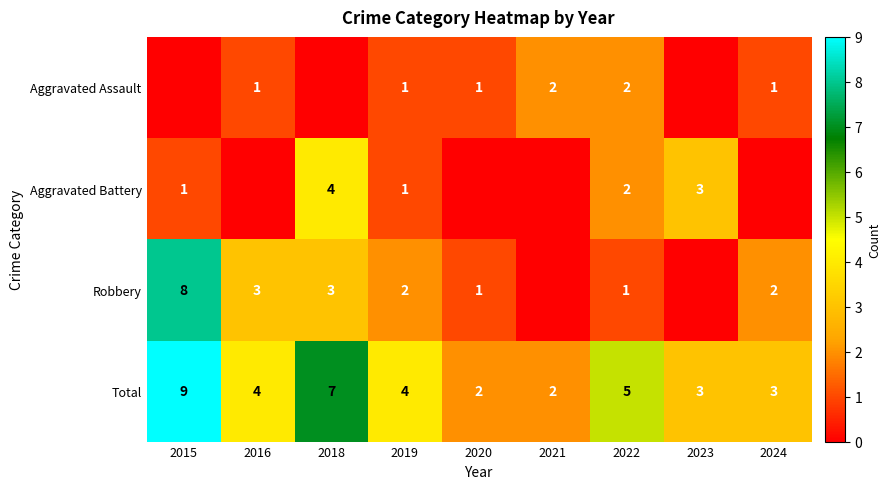

At which label is Total closest to 5?

2022